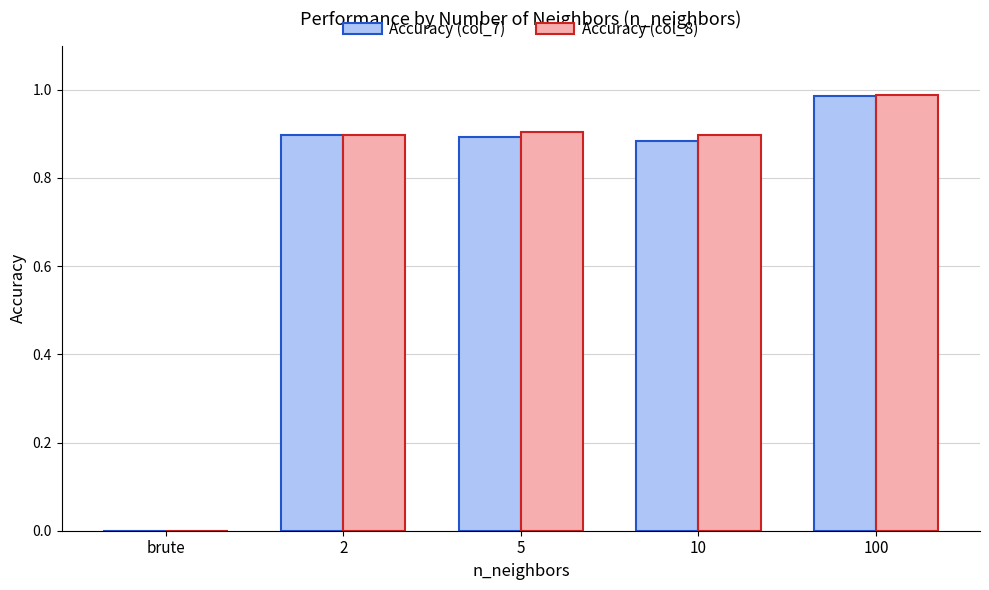

True or false: Accuracy (col_7) has a value of 1.4 at 100.

False